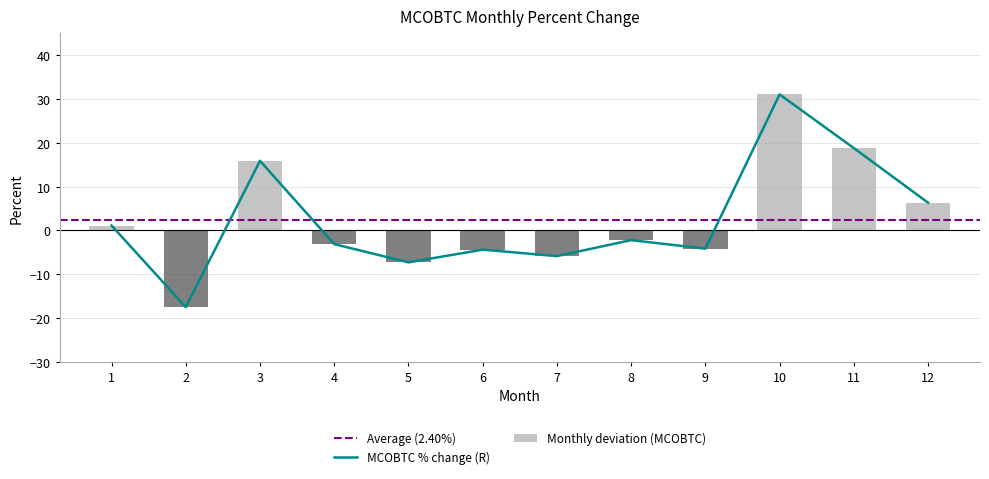

How many data points does each series have?

12